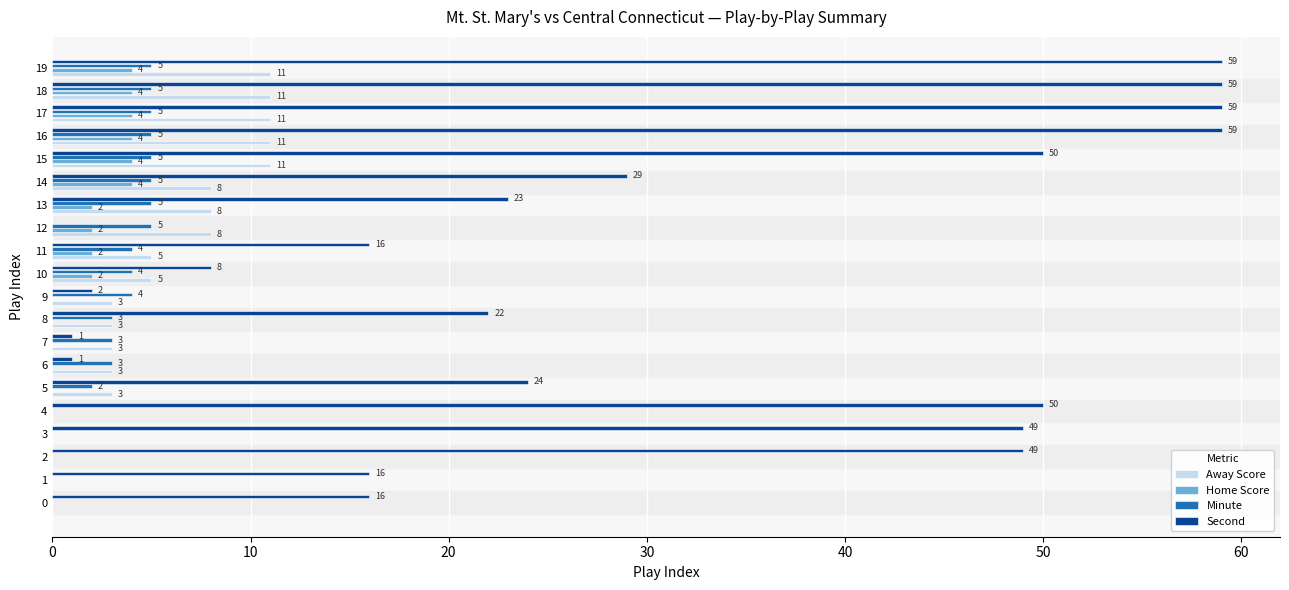

Which series has the widest spread of values?

Second